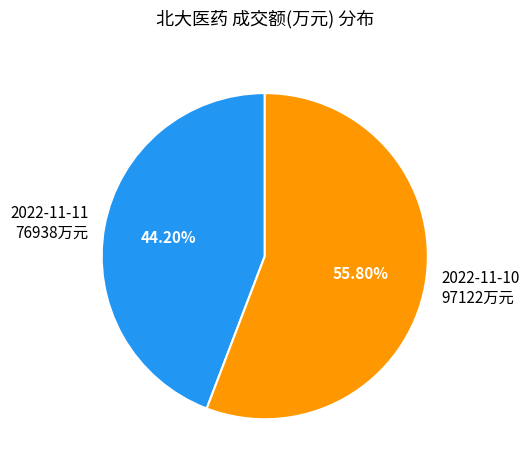

Count the number of slices in the pie.

2